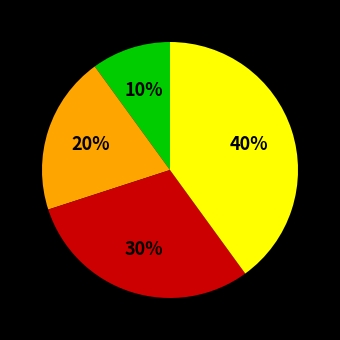

To the nearest percent, what is the average slice percentage?

25%